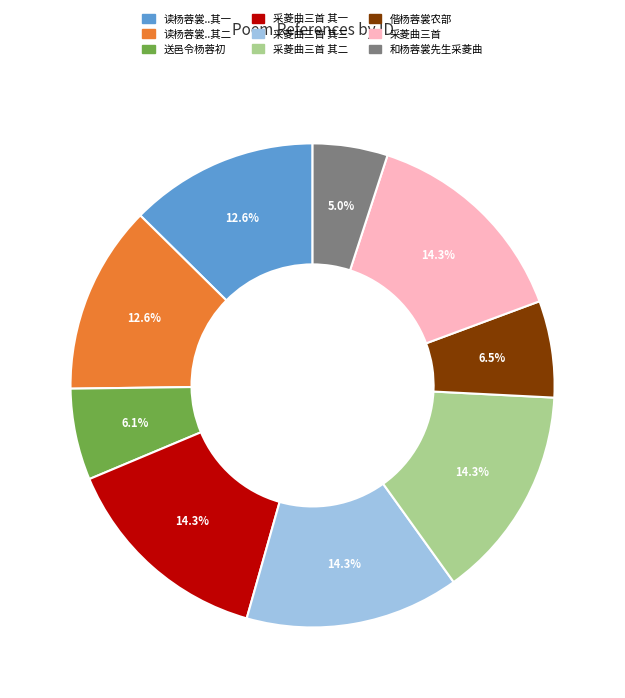

Does any single category account for the majority?

No